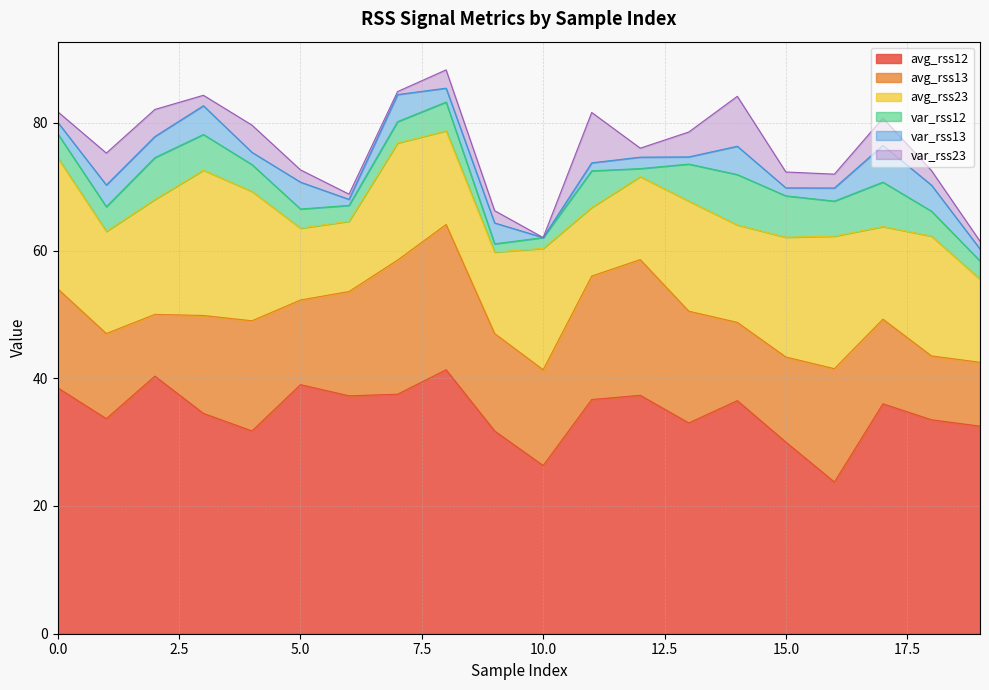

Reading left to right, what are all the values shown in this chart?

avg_rss12: 38.5	33.7	40.3	34.5	31.8	39.0	37.2	37.5	41.3	31.8	26.3	36.7	37.3	33.0	36.5	30.0	23.8	36.0	33.5	32.5
avg_rss13: 15.5	13.3	9.7	15.3	17.2	13.2	16.3	21.0	22.8	15.2	15.0	19.3	21.2	17.5	12.2	13.3	17.8	13.2	10.0	10.0
avg_rss23: 20.5	16.0	18.0	22.8	20.2	11.2	11.0	18.3	14.7	12.8	19.0	10.8	13.0	17.2	15.2	18.8	20.8	14.5	18.8	13.0
var_rss12: 3.8	3.9	6.5	5.6	4.2	3.0	2.5	3.4	4.5	1.3	1.7	5.7	1.2	5.8	7.9	6.5	5.5	7.0	3.9	2.9
var_rss13: 1.8	3.4	3.3	4.5	1.9	4.2	0.9	4.2	2.2	3.3	0.0	1.2	1.8	1.1	4.4	1.2	2.0	5.8	4.1	1.9
var_rss23: 1.7	5.0	4.2	1.6	4.3	1.9	0.8	0.5	2.9	1.9	0.0	7.9	1.4	3.9	7.8	2.5	2.2	4.3	2.3	1.2